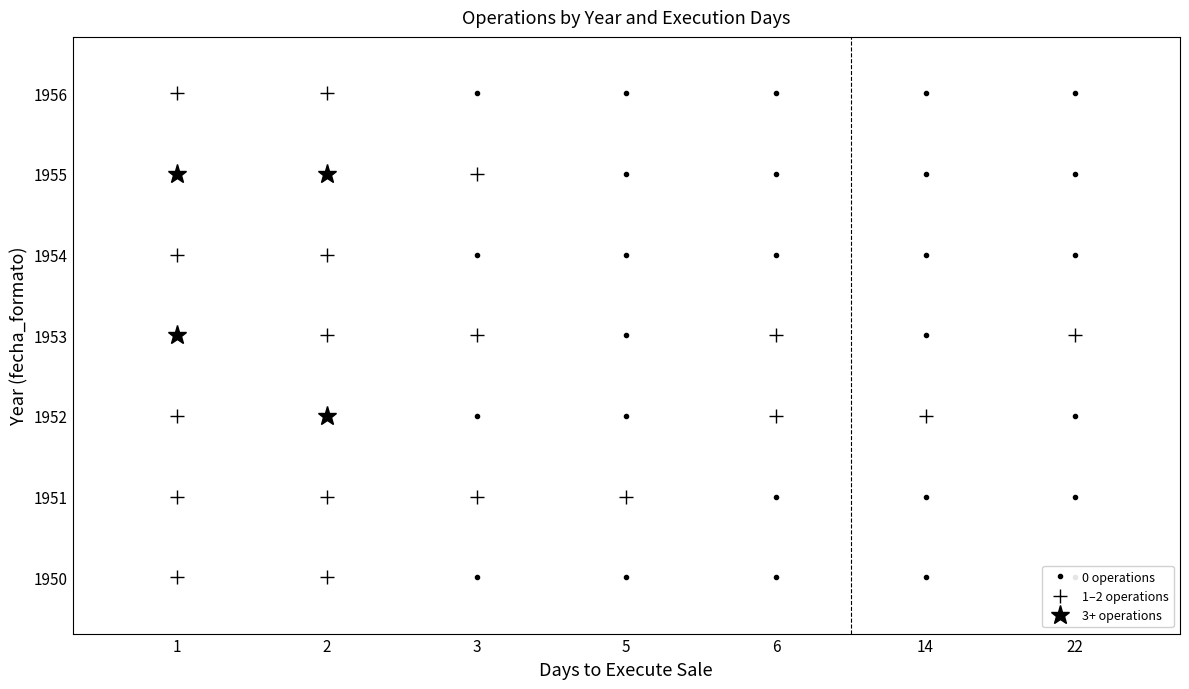

What is the maximum value for 1952?

4